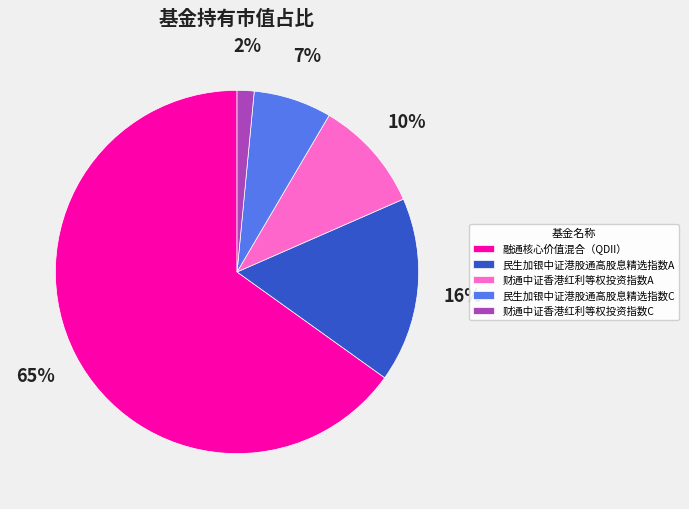

Which slice is the smallest?

财通中证香港红利等权投资指数C